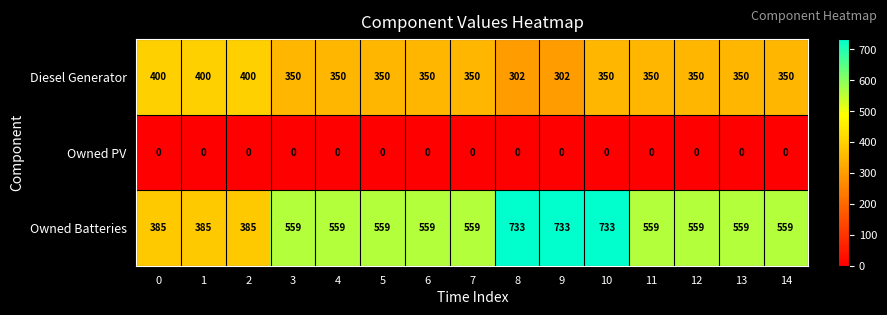

At how many categories does at least one series exceed 178?

15